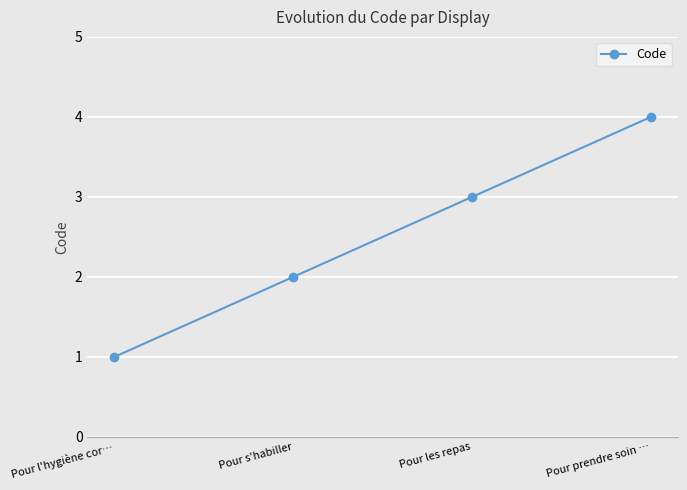

What is the sum of all values?

10